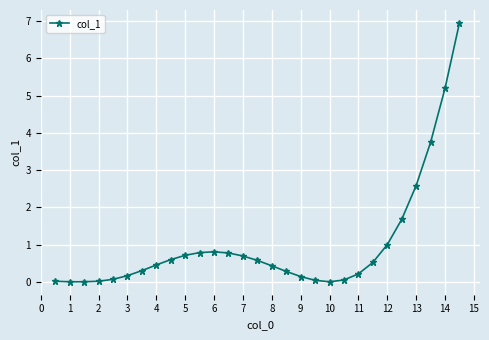

What is the average value?

1.0